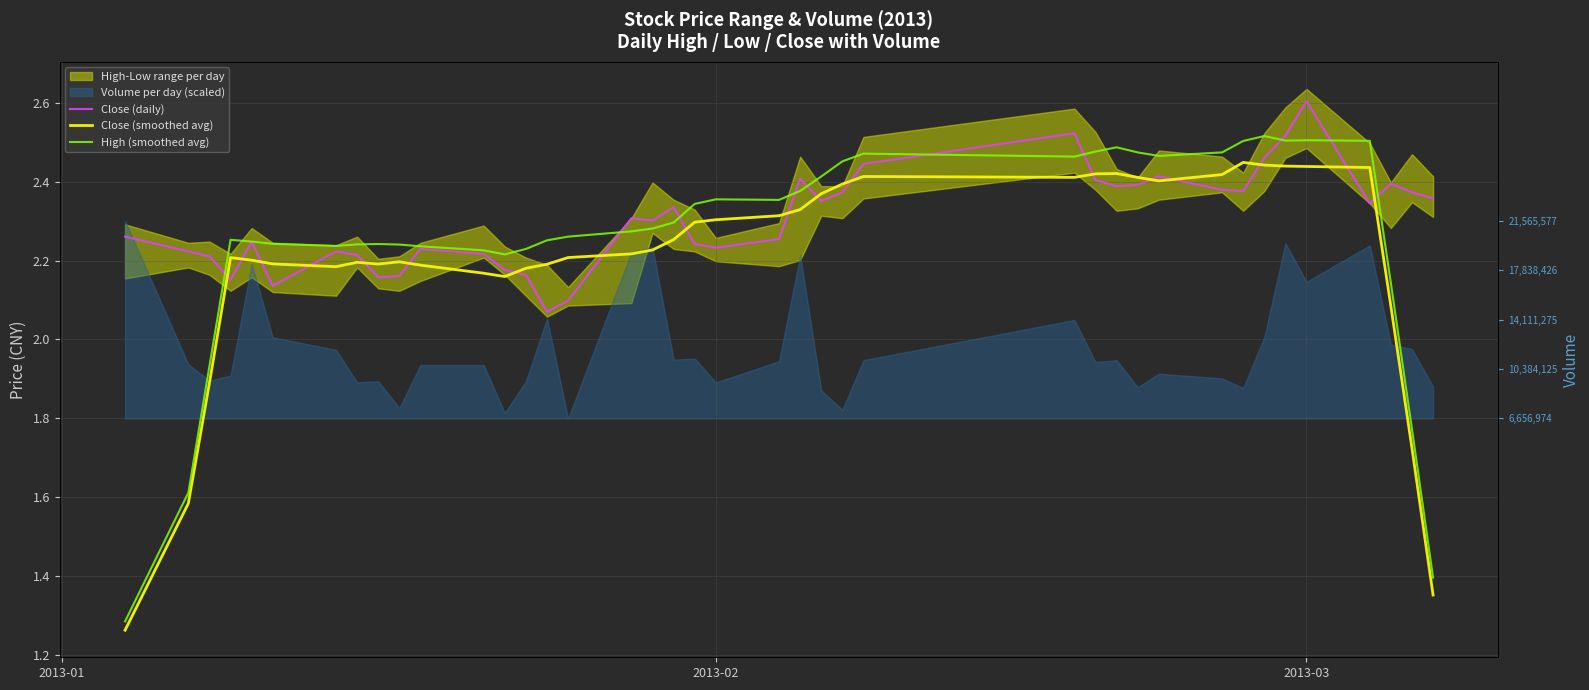

True or false: Close (smoothed avg) and High (smoothed avg) intersect in this chart.

False